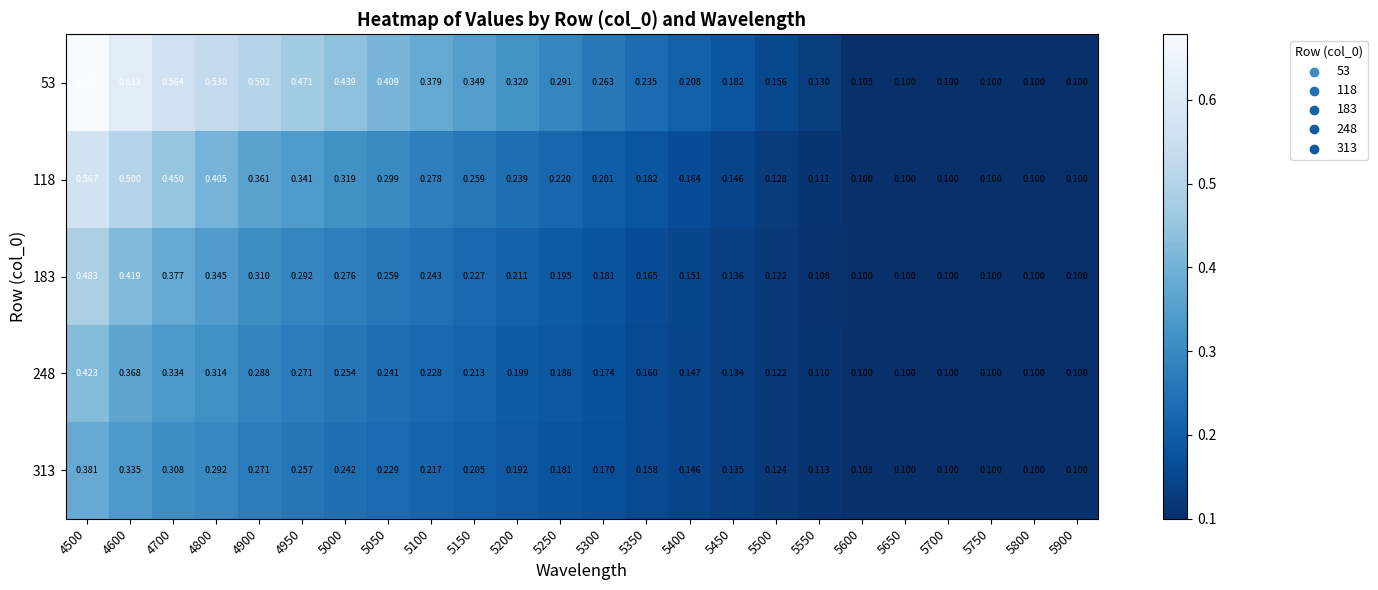

Is the value of 183 at 5300 greater than the value of 313 at 5550?

Yes